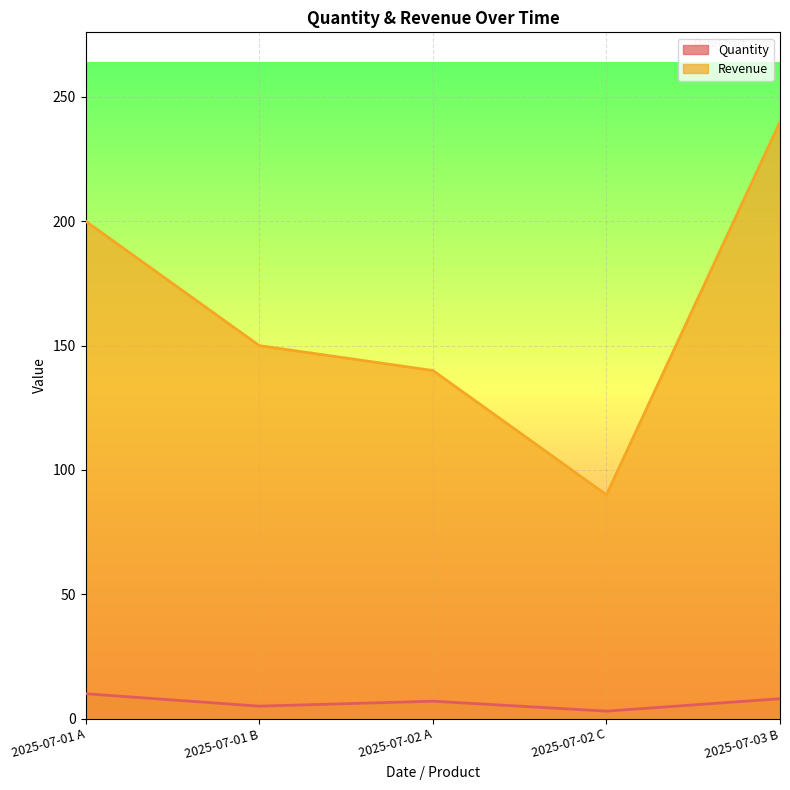

True or false: Revenue and Quantity intersect in this chart.

False